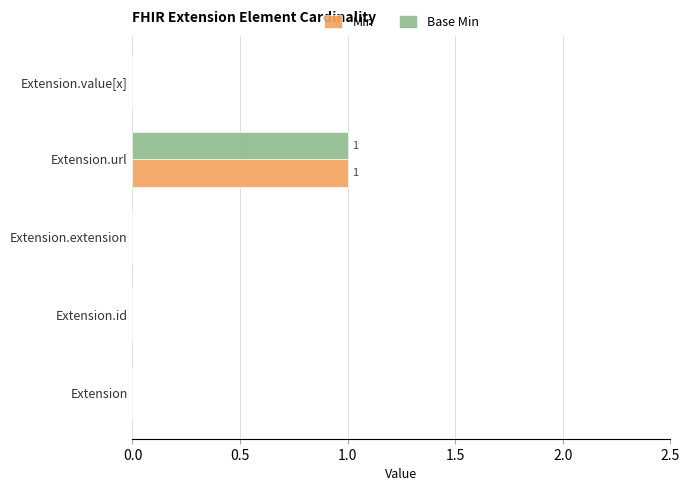

Is the value of Min at Extension.url greater than the value of Base Min at Extension.id?

Yes